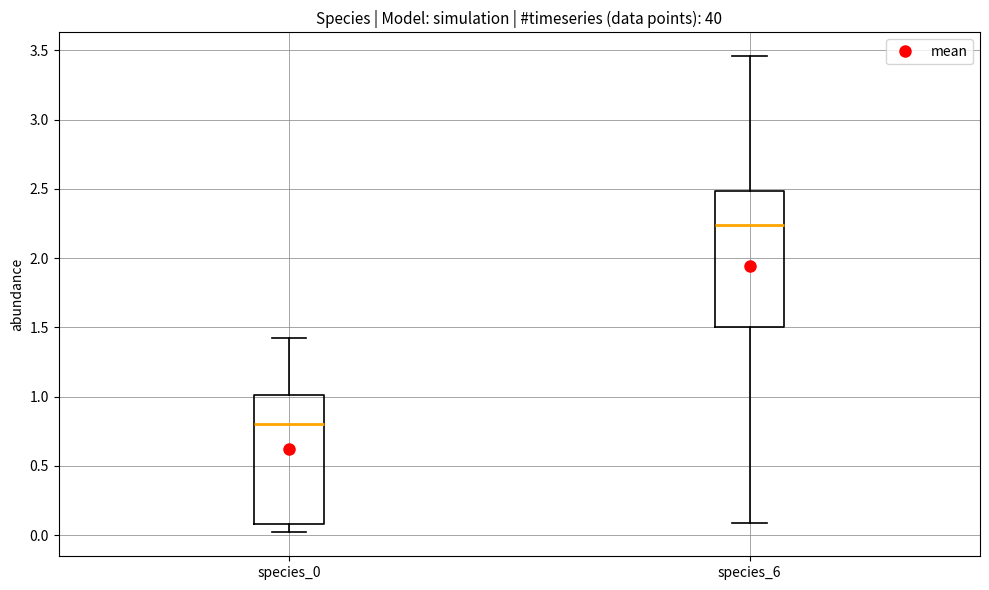

Which box's median line is the highest?

species_6